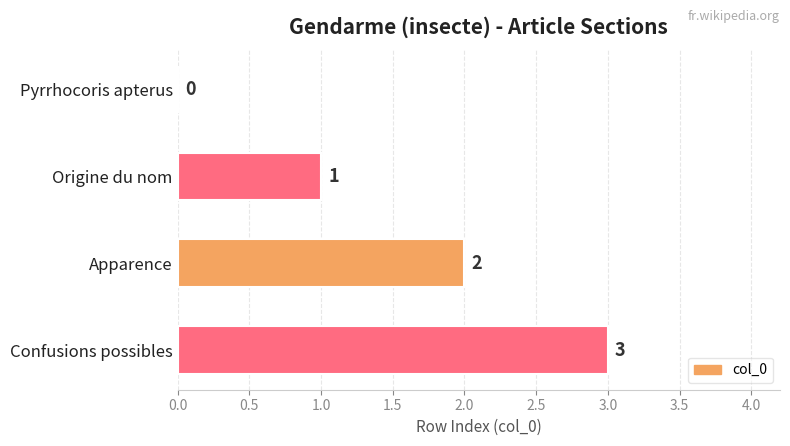

What is the maximum value shown in the chart?

3